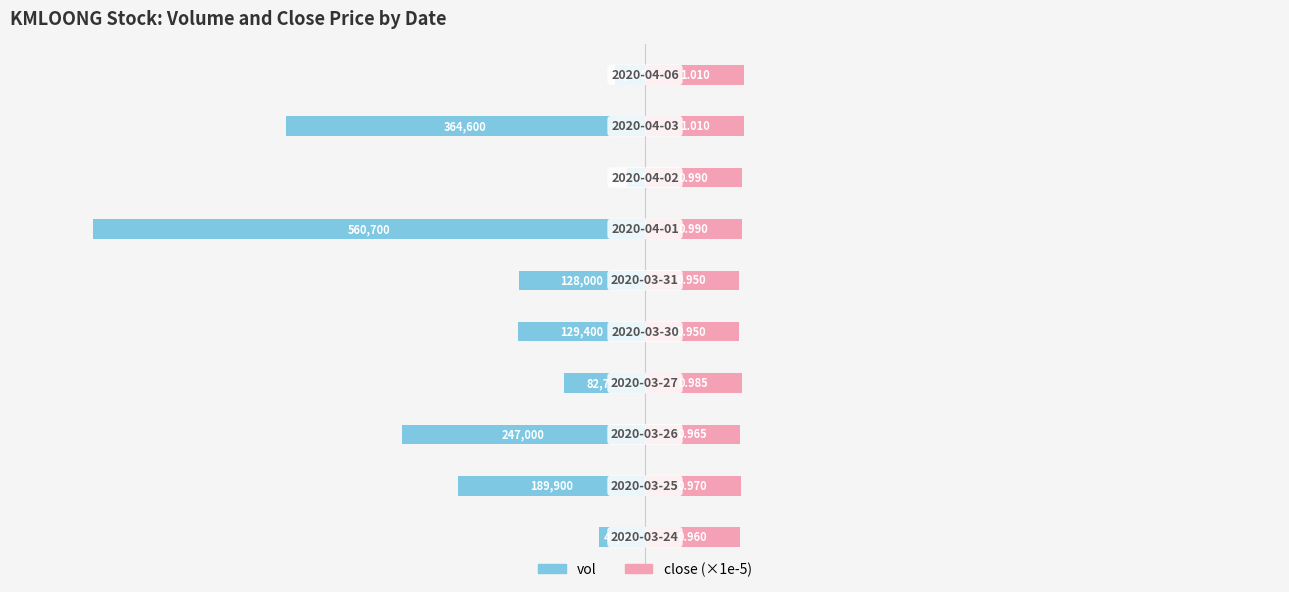

How many series are shown in this chart?

2